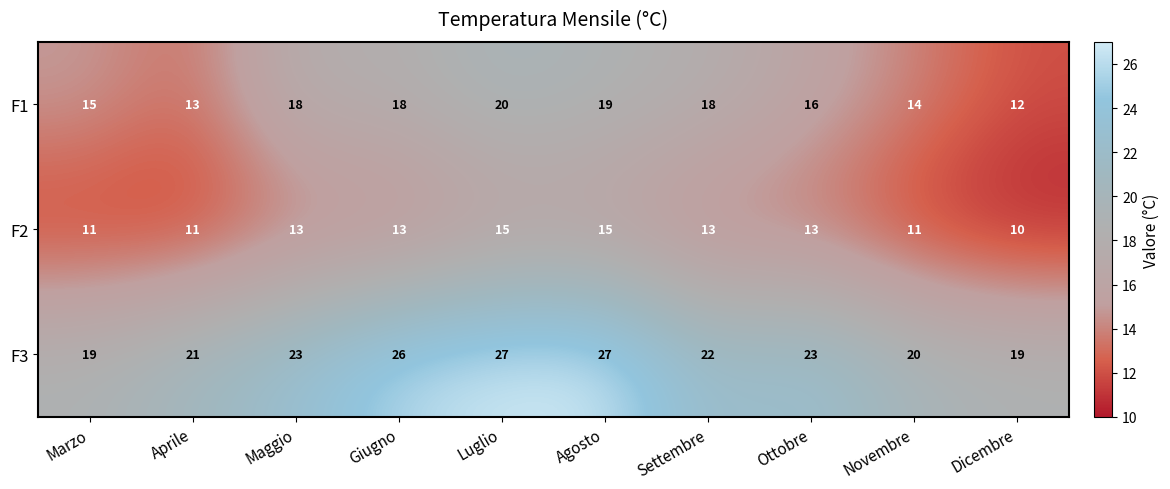

How many distinct data groups are displayed?

3